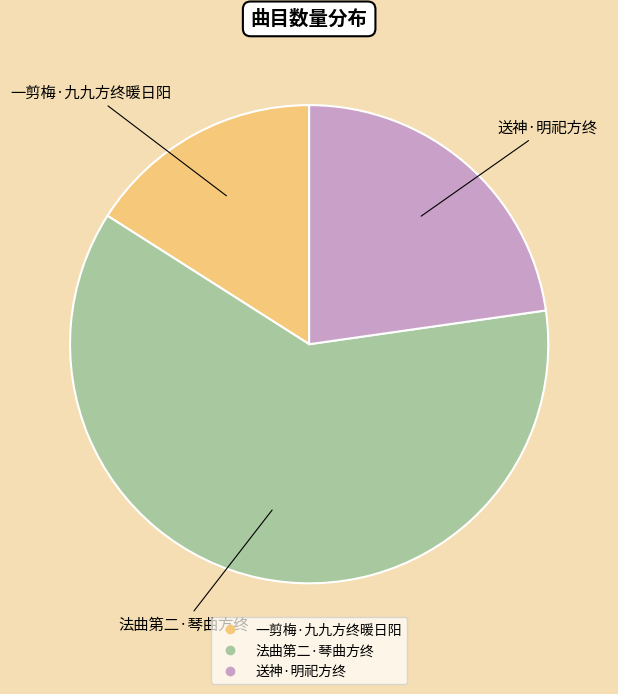

Is it true that 一剪梅·九九方终暖日阳 is 16% of the pie?

True